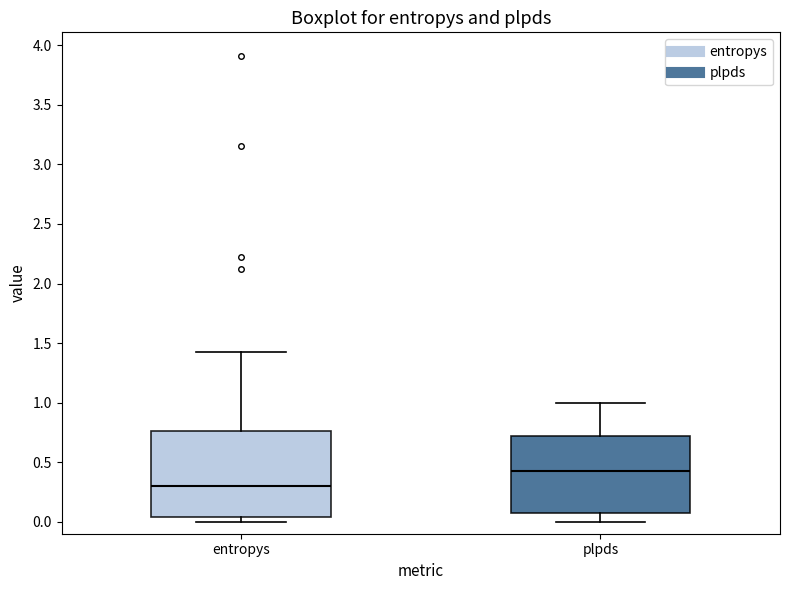

Which box is the tallest, from its lower edge to its upper edge?

entropys